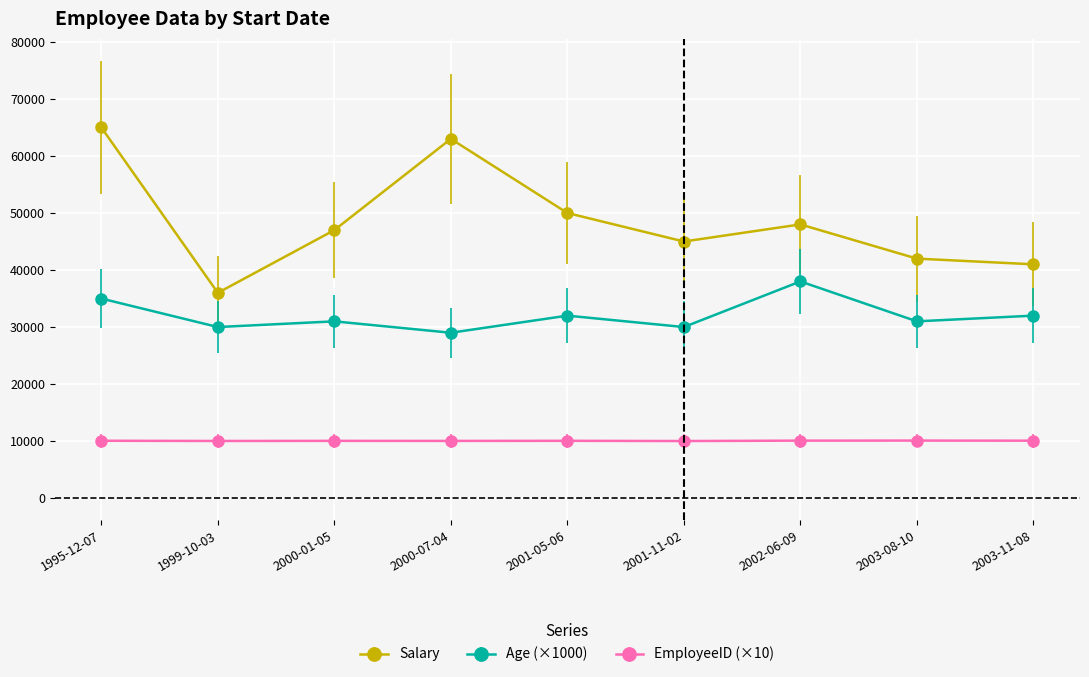

How many series are shown in this chart?

3